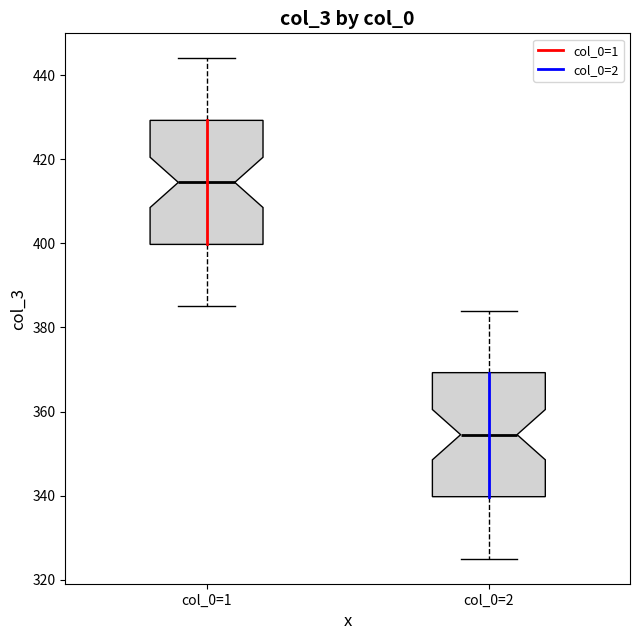

Reading left to right, read every box against the y-axis: the position of its median line, the range the box covers, and the ends of its whiskers. The values are not printed on the chart, so give them approximately, as read against the axis.

col_0=1: median 414, box 400 to 430, whiskers 386 to 444
col_0=2: median 354, box 340 to 370, whiskers 326 to 384